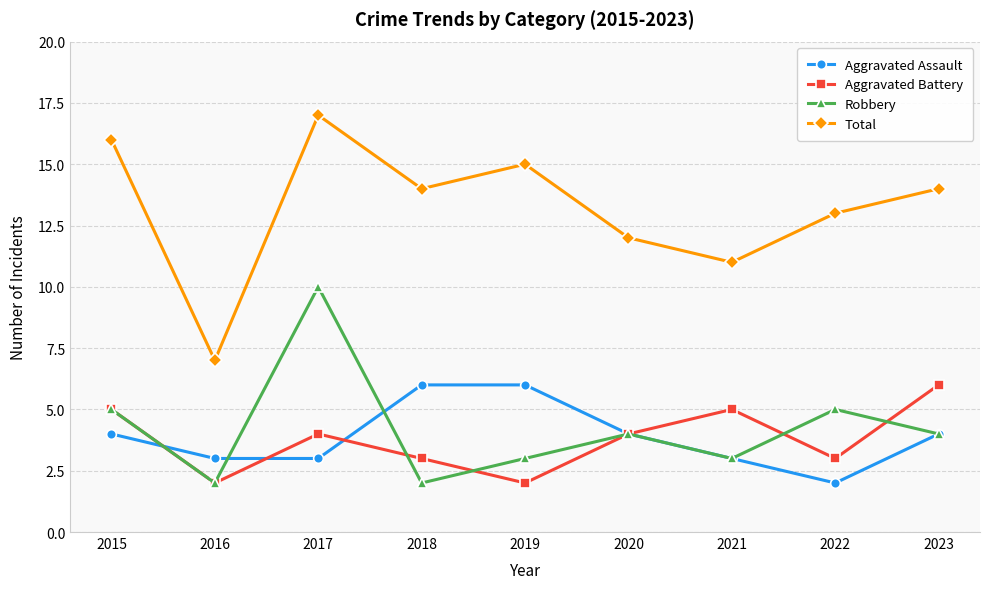

How many lines are shown in the chart?

4